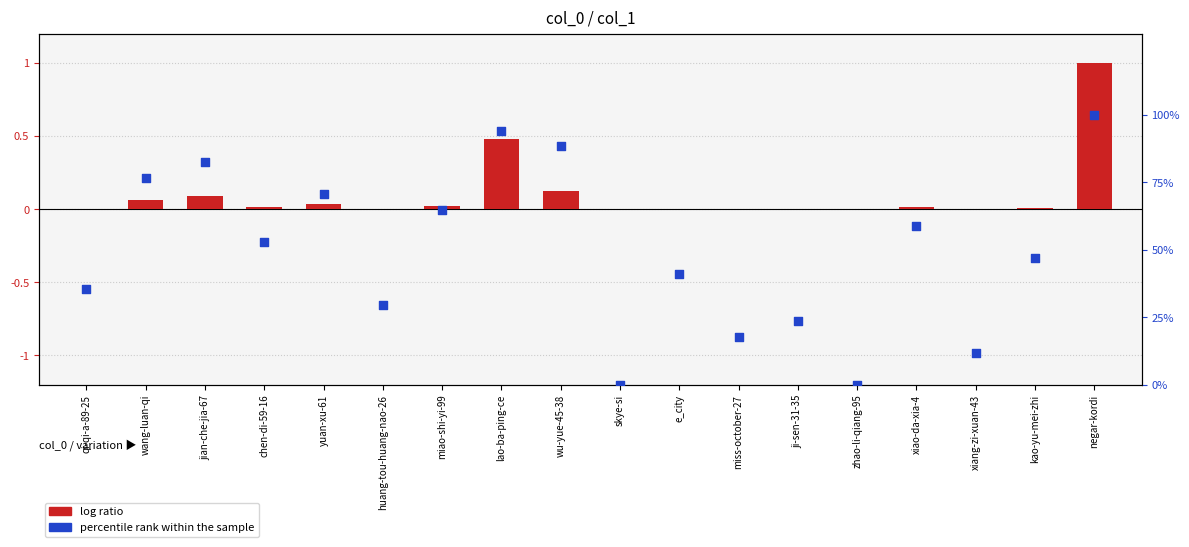

Which series has the largest total across all categories?

percentile rank within the sample